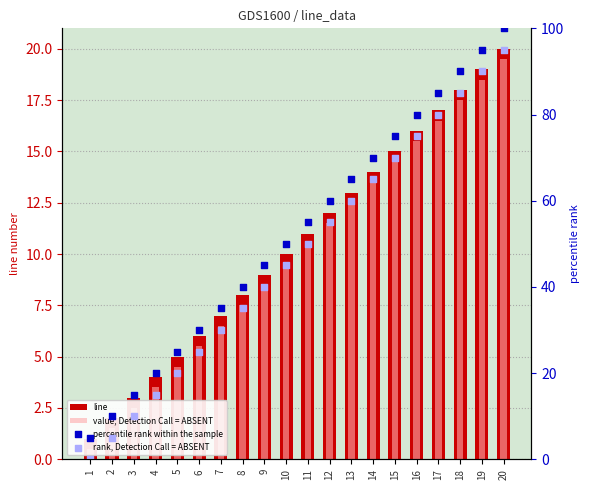

Which series reaches the maximum Y coordinate?

percentile rank within the sample